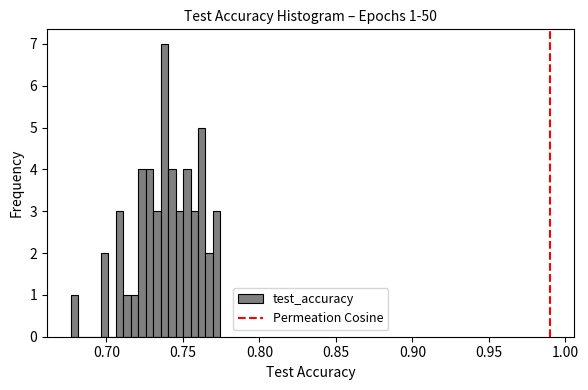

Around what value on the x-axis is the tallest bar? Give the approximate position of its centre, as read against the axis.

0.740